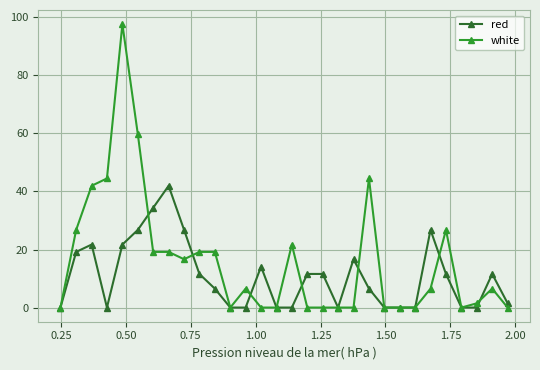

What is the greatest value displayed?

97.7